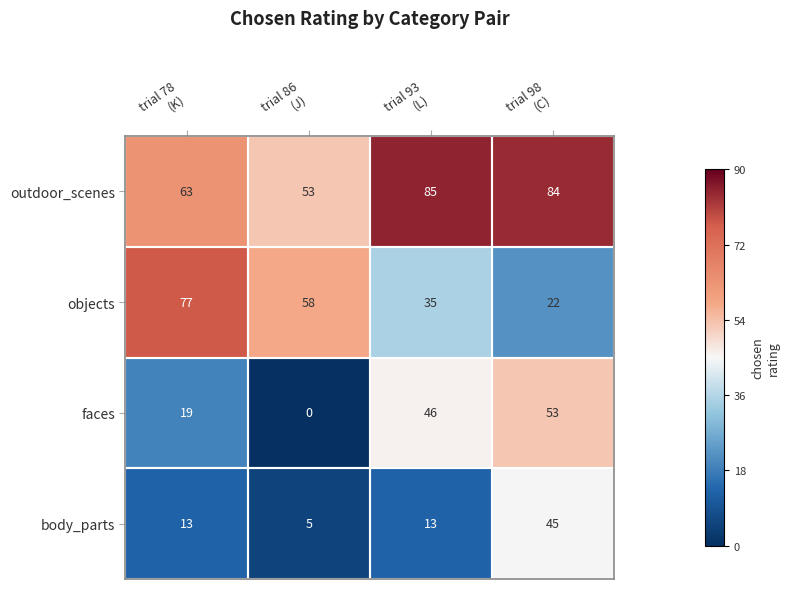

Which series has the widest spread of values?

objects